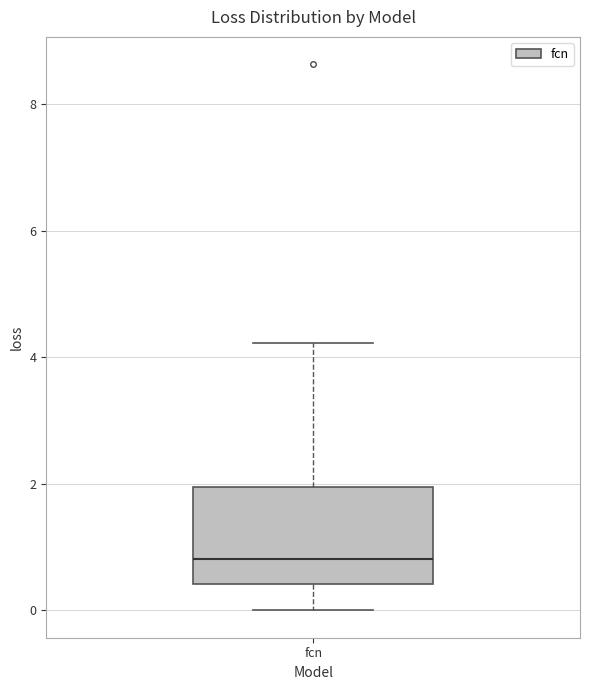

Where does the median line of the box for fcn sit on the y-axis? The values are not printed on the chart, so give them approximately, as read against the axis.

0.8